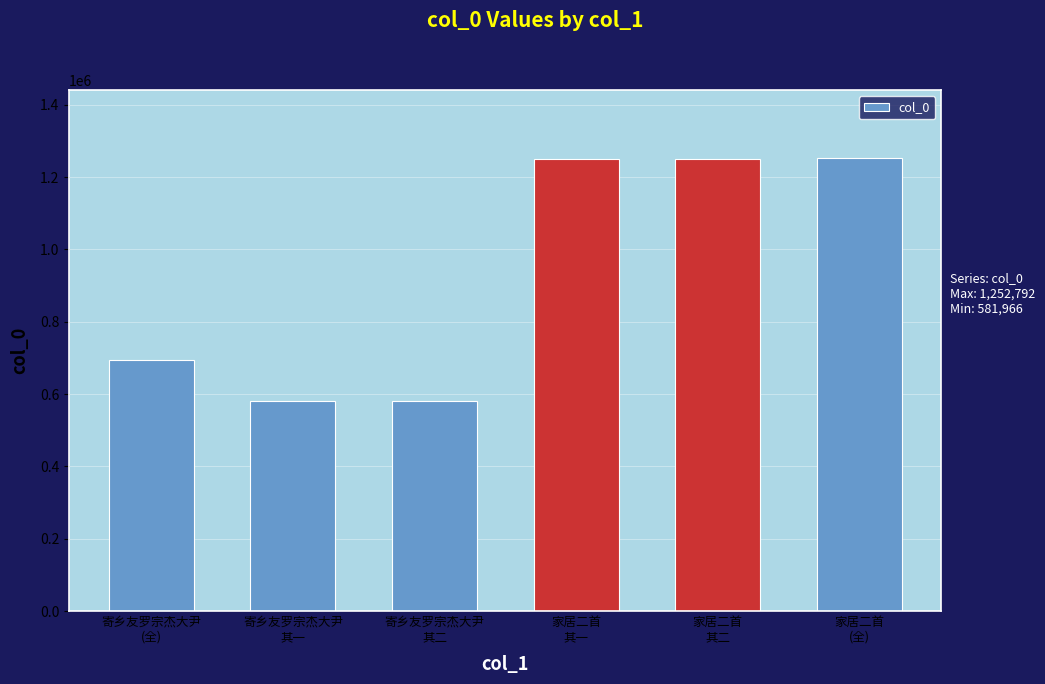

What is the greatest value displayed?

1252792